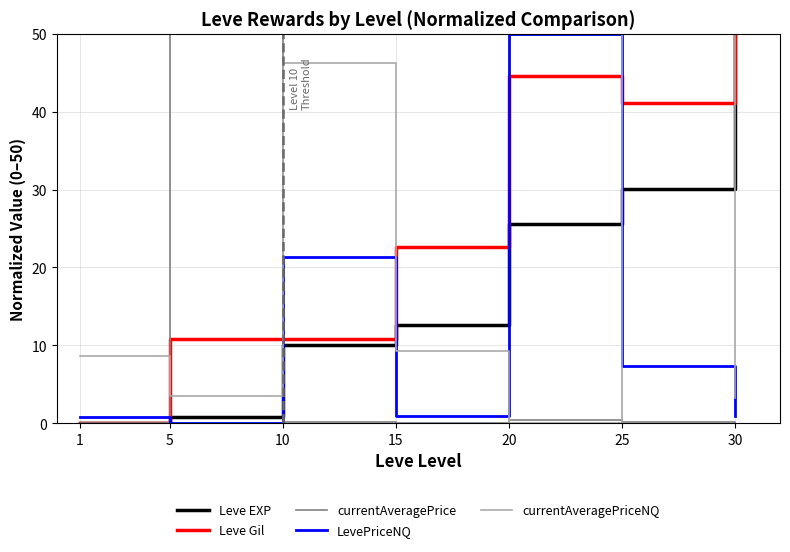

What is the spread (max minus min) of values at 25?

49.8